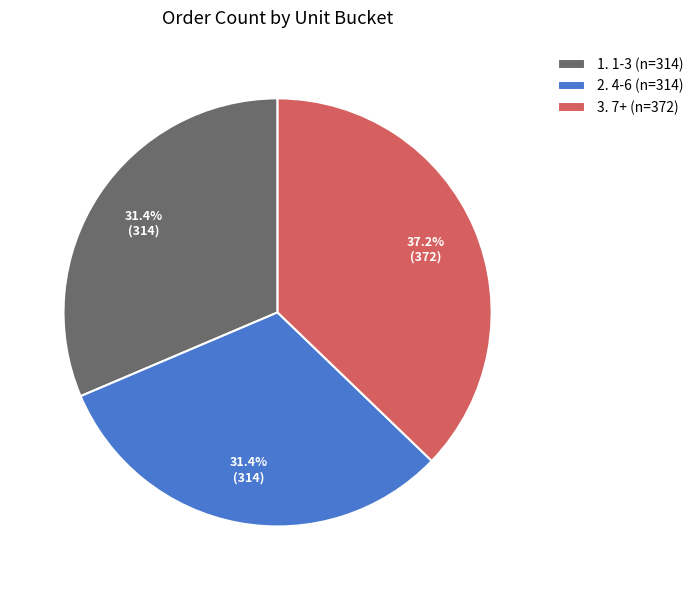

Is there any slice that represents more than half of the pie?

No